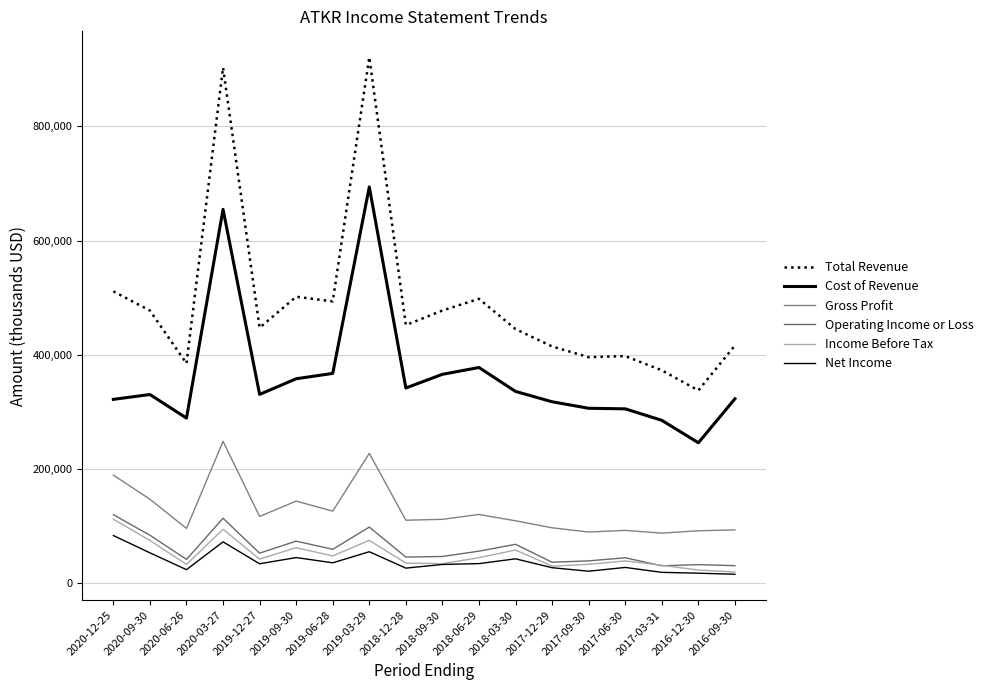

What is the difference between the maximum and minimum values in the Net Income series?

67800